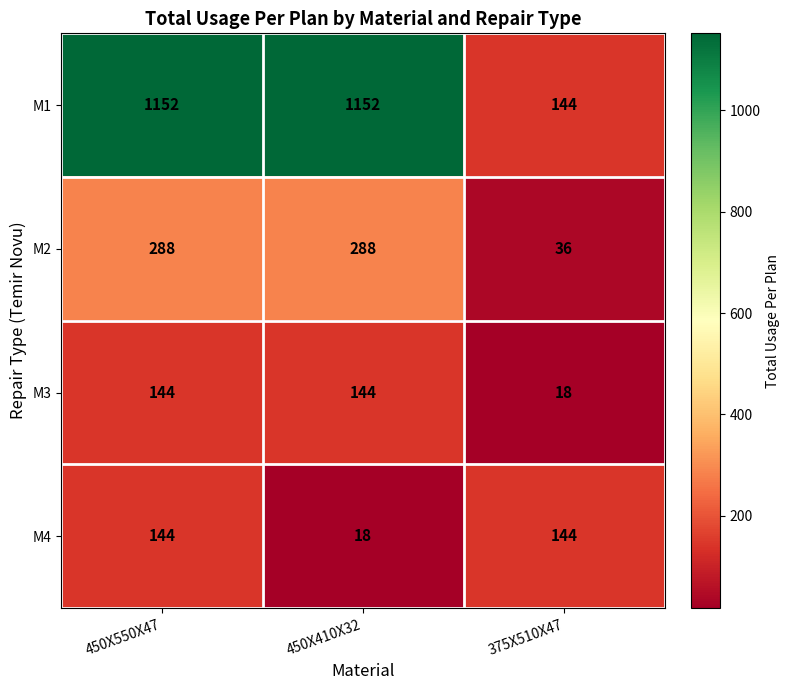

What is the minimum value for M4?

18